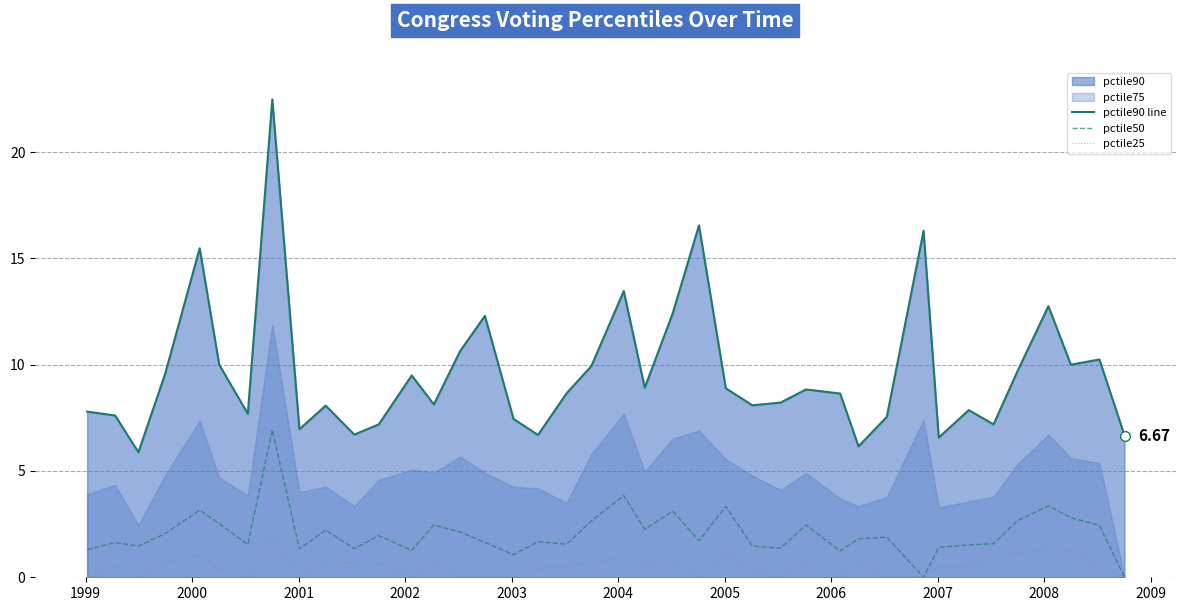

Reading right to left, transcribe all the data shown in this chart.

pctile90 line: 6.7	10.2	10.0	12.8	9.7	7.2	7.9	6.6	16.3	7.5	6.2	8.6	8.8	8.2	8.1	8.9	16.6	12.4	8.9	13.5	9.9	8.7	6.7	7.4	12.3	10.6	8.1	9.5	7.2	6.7	8.1	7.0	22.5	7.7	10.0	15.5	9.6	5.9	7.6	7.8
pctile50: 0.0	2.4	2.8	3.4	2.7	1.6	1.5	1.4	0.0	1.9	1.8	1.2	2.5	1.4	1.5	3.3	1.7	3.1	2.3	3.8	2.6	1.6	1.7	1.1	1.6	2.1	2.5	1.3	2.0	1.3	2.2	1.3	6.9	1.5	2.5	3.2	2.1	1.5	1.6	1.3
pctile25: 0.0	0.5	1.2	1.3	1.1	0.9	0.5	0.5	0.0	0.0	0.7	0.0	0.6	0.0	0.4	1.1	0.0	0.6	0.6	1.0	0.7	0.5	0.4	0.0	0.0	0.0	0.6	0.0	0.7	0.7	0.7	0.0	2.0	0.0	0.4	1.1	0.7	0.0	0.5	0.0